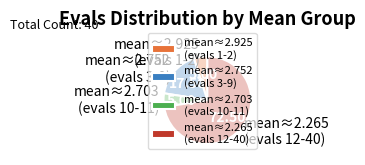

Between mean≈2.703 (evals 10-11) and mean≈2.752 (evals 3-9), which is larger?

mean≈2.752 (evals 3-9)